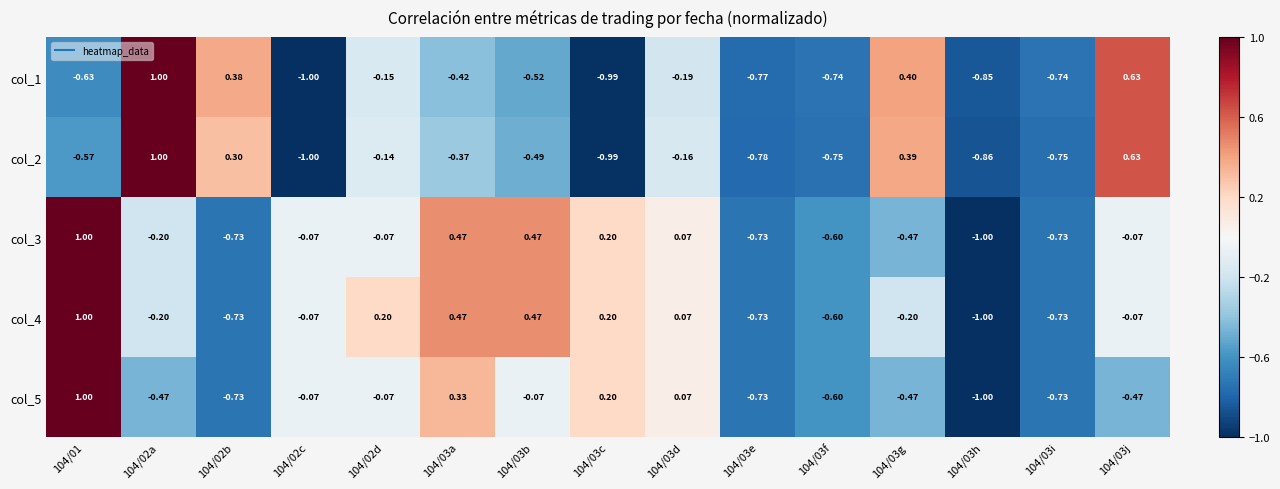

How many data points in col_2 are less than 0?

11